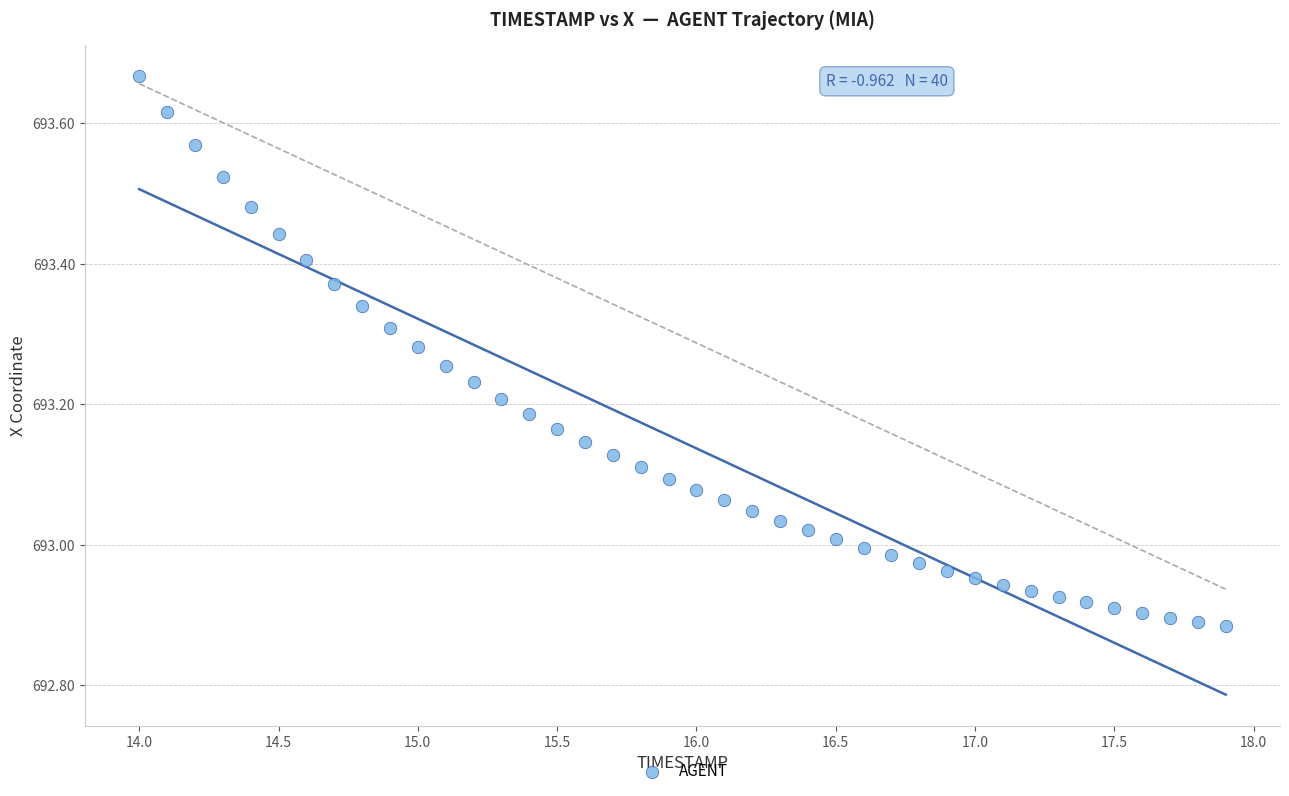

What is the range of X values (max minus min)?

3.9